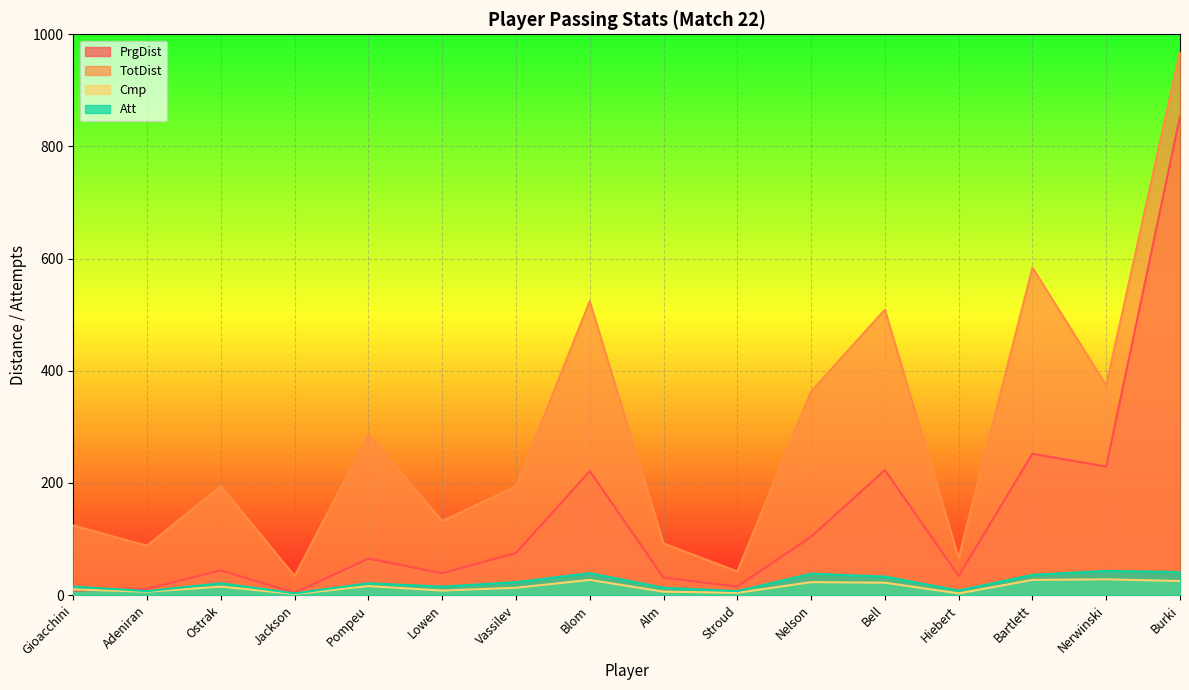

Between Jackson and Nerwinski, which is larger?

Nerwinski